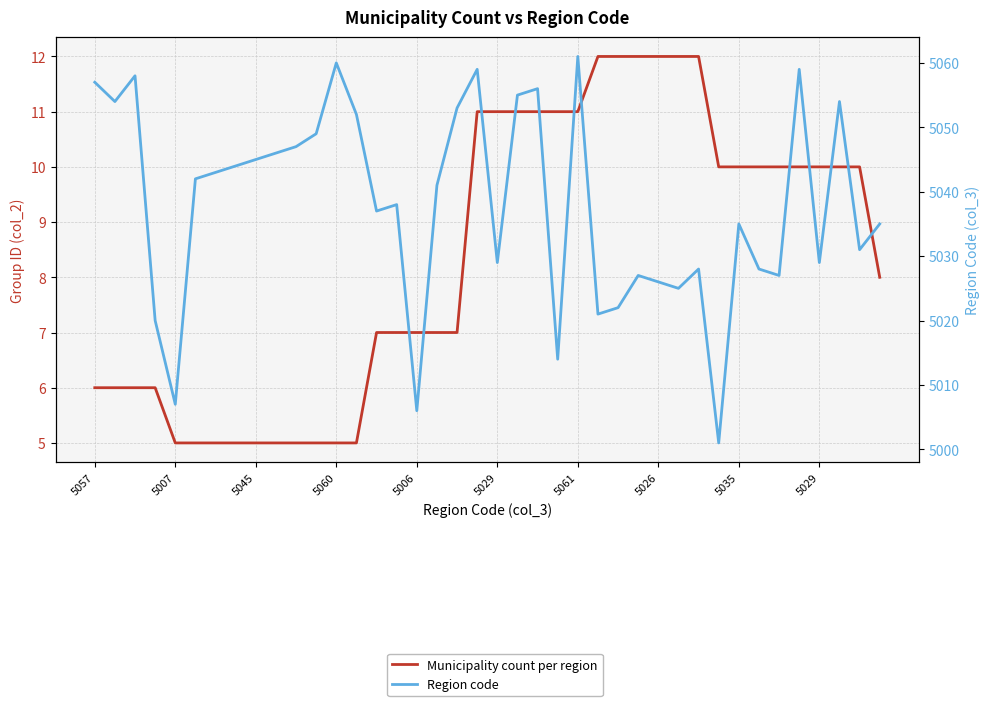

The value of Region code at 27 is 5027. True or false?

True